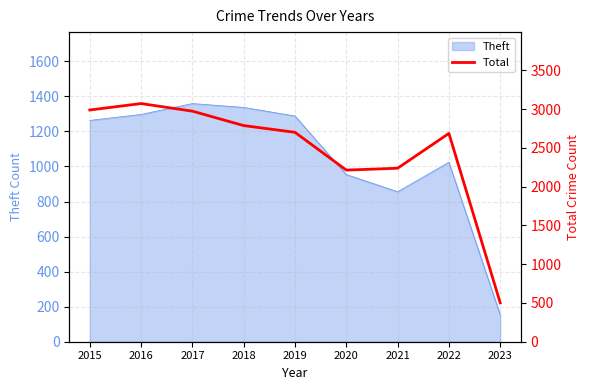

What is the smallest value displayed?

502